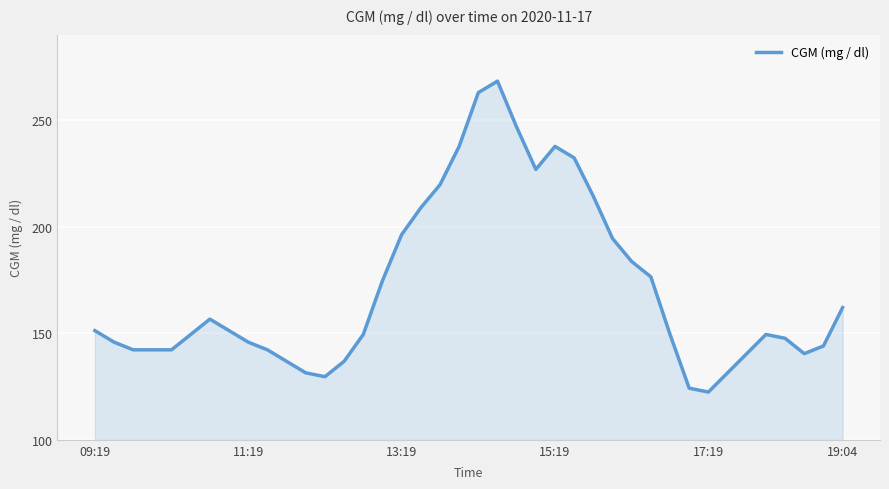

What is the greatest value displayed?

268.2